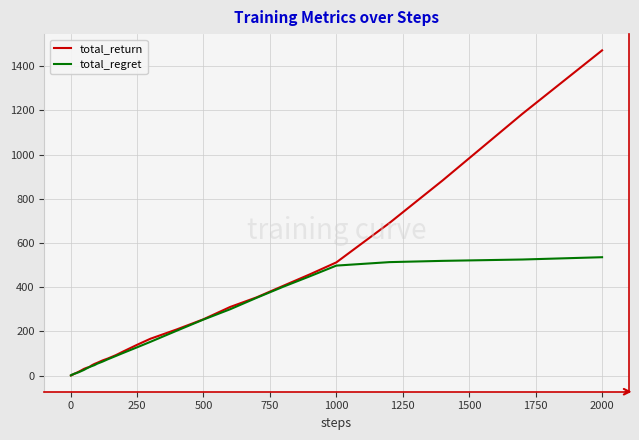

Which series has the widest spread of values?

total_return